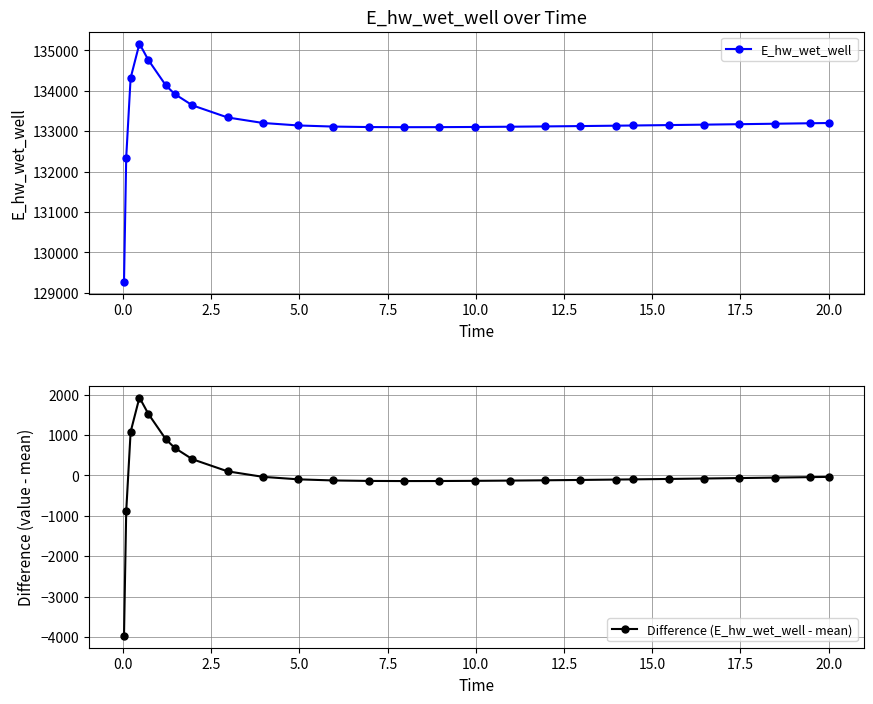

Which series has the largest range (max minus min)?

E_hw_wet_well